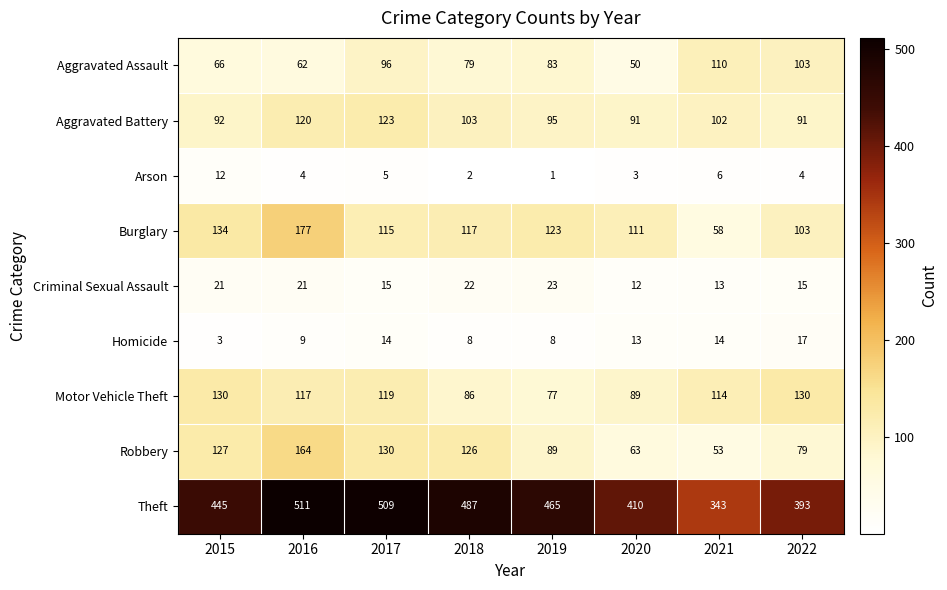

True or false: Arson has a value of 3 at 2018.

False